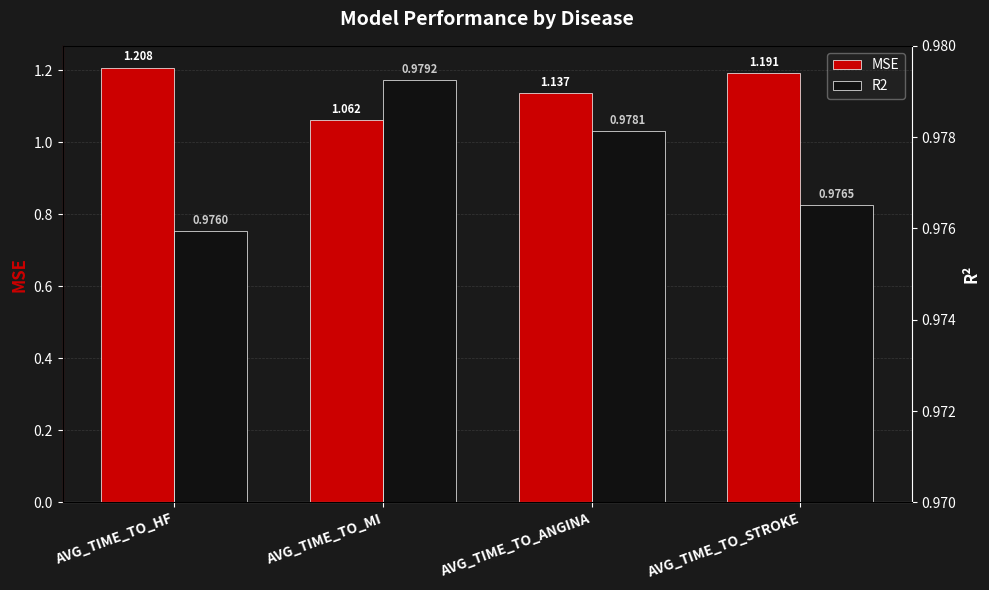

What is the average value of the MSE series?

1.1